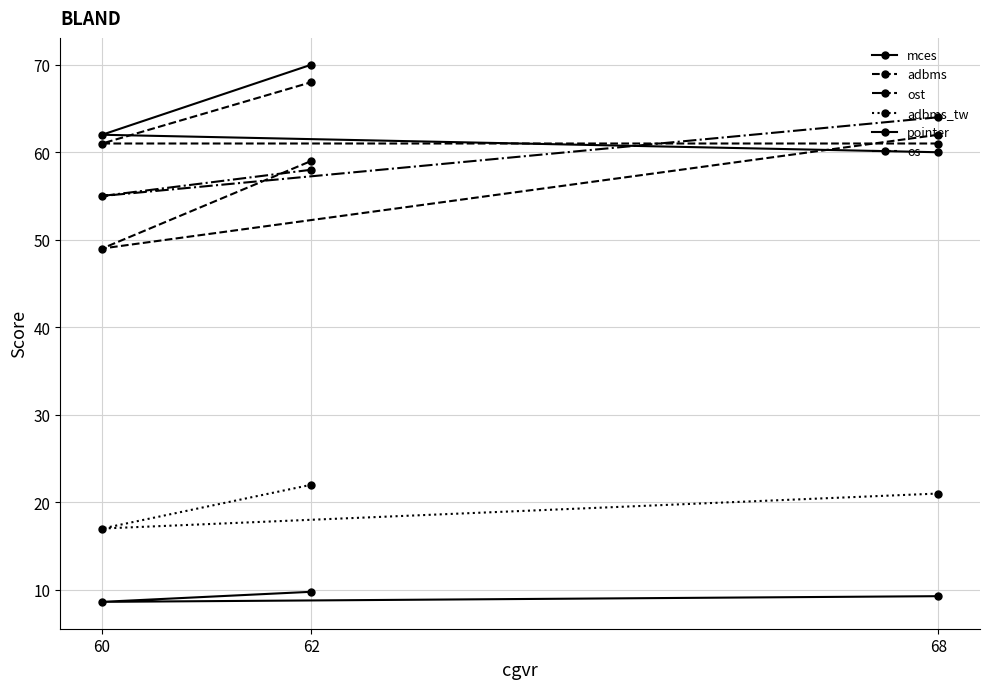

What is the minimum value for adbms?

49.0